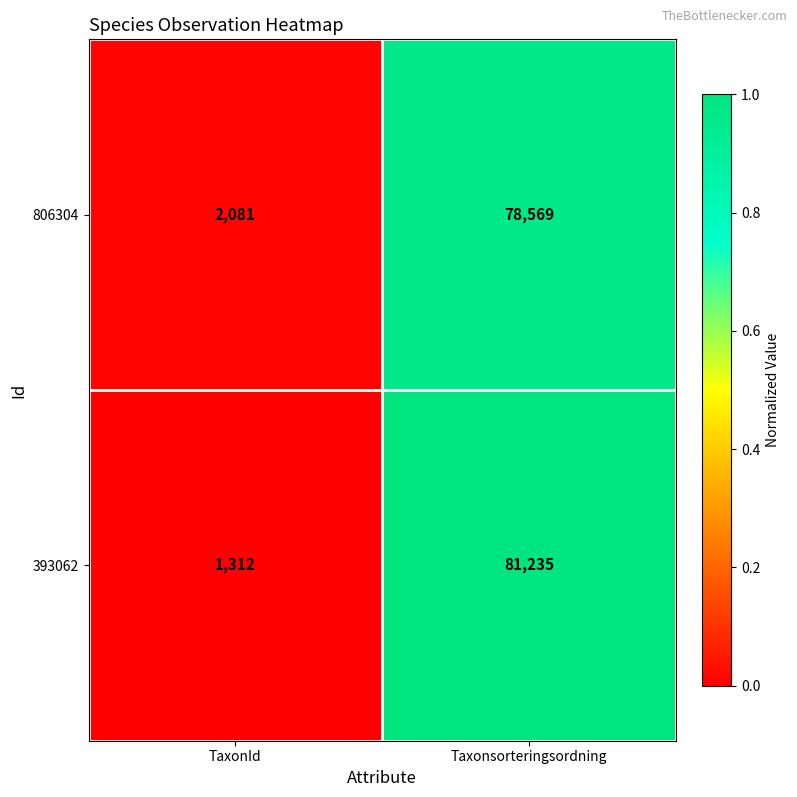

What is the greatest value displayed?

81235